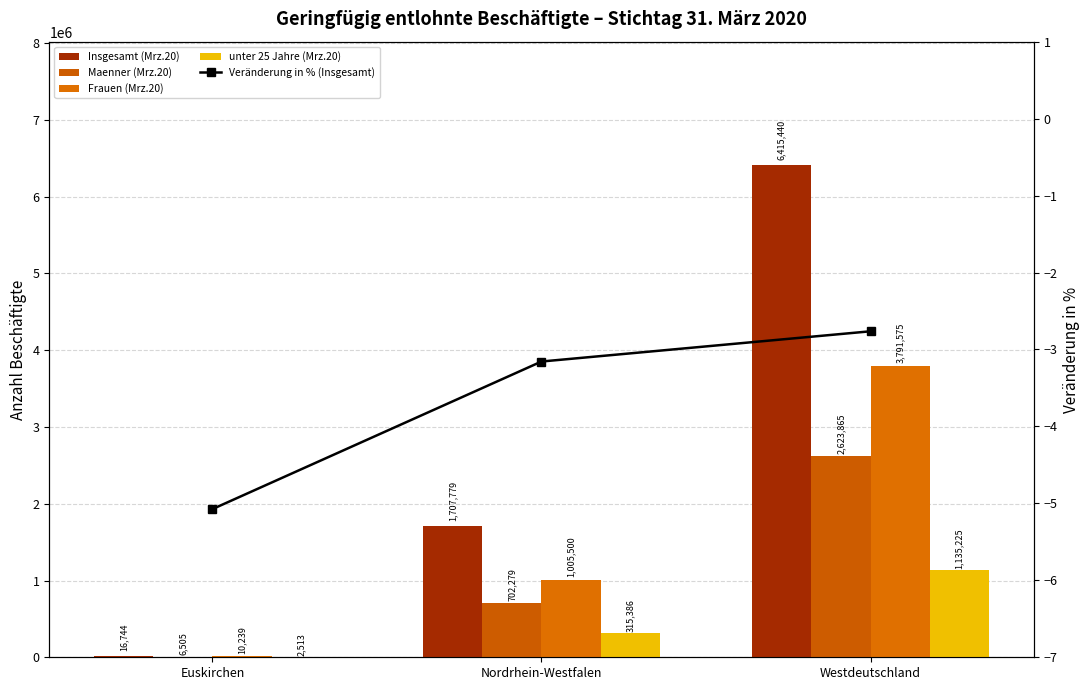

What is the spread (max minus min) of values at Nordrhein-Westfalen?

1707782.2